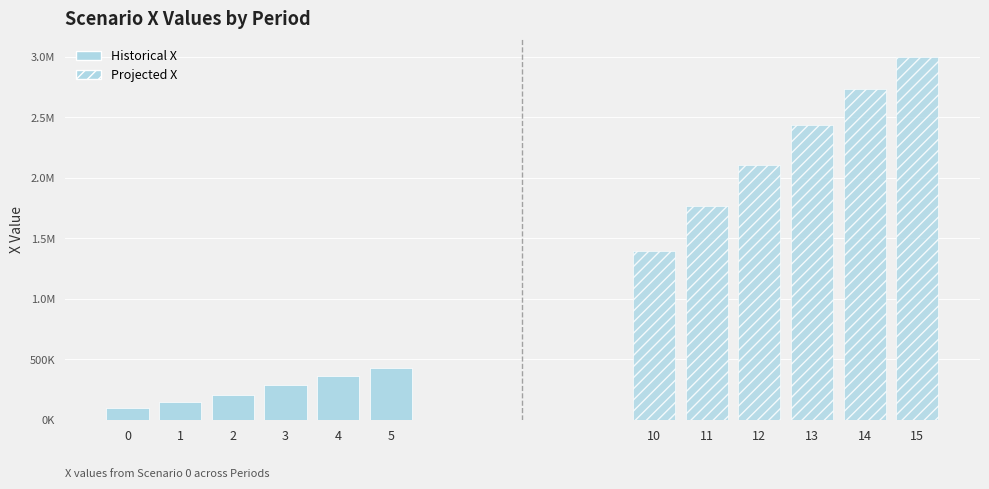

List the series in order of their peak value, highest first.

Projected, Historical